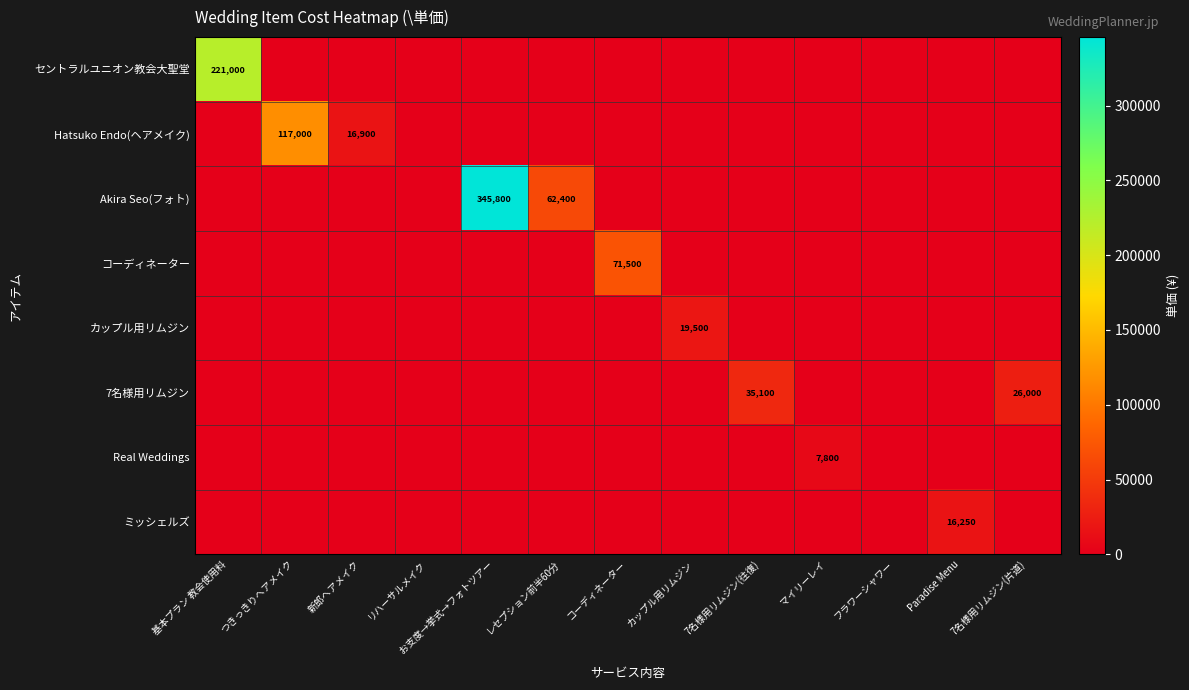

How many data points does each series have?

13